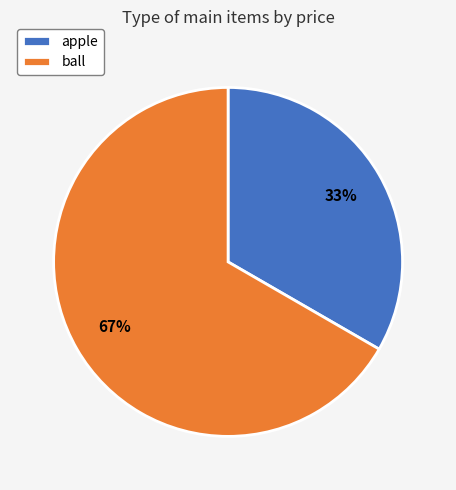

Which slice is the smallest?

apple